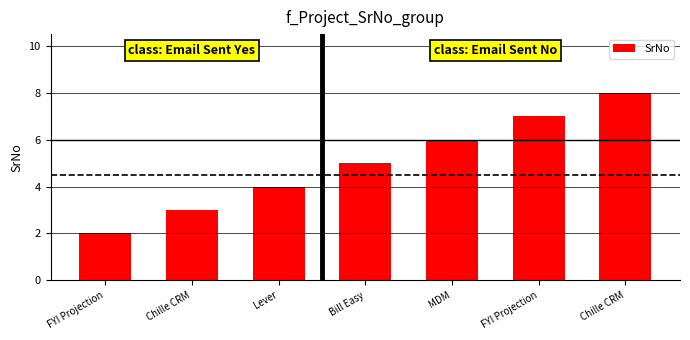

True or false: the data shows 5 at Chille CRM.

False